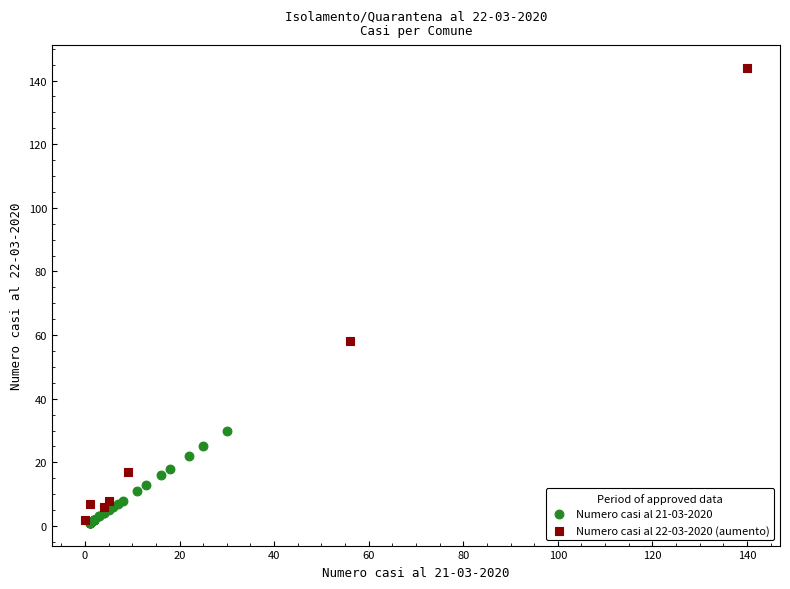

Which series has the largest Y range (max minus min)?

Numero casi al 22-03-2020 (aumento)